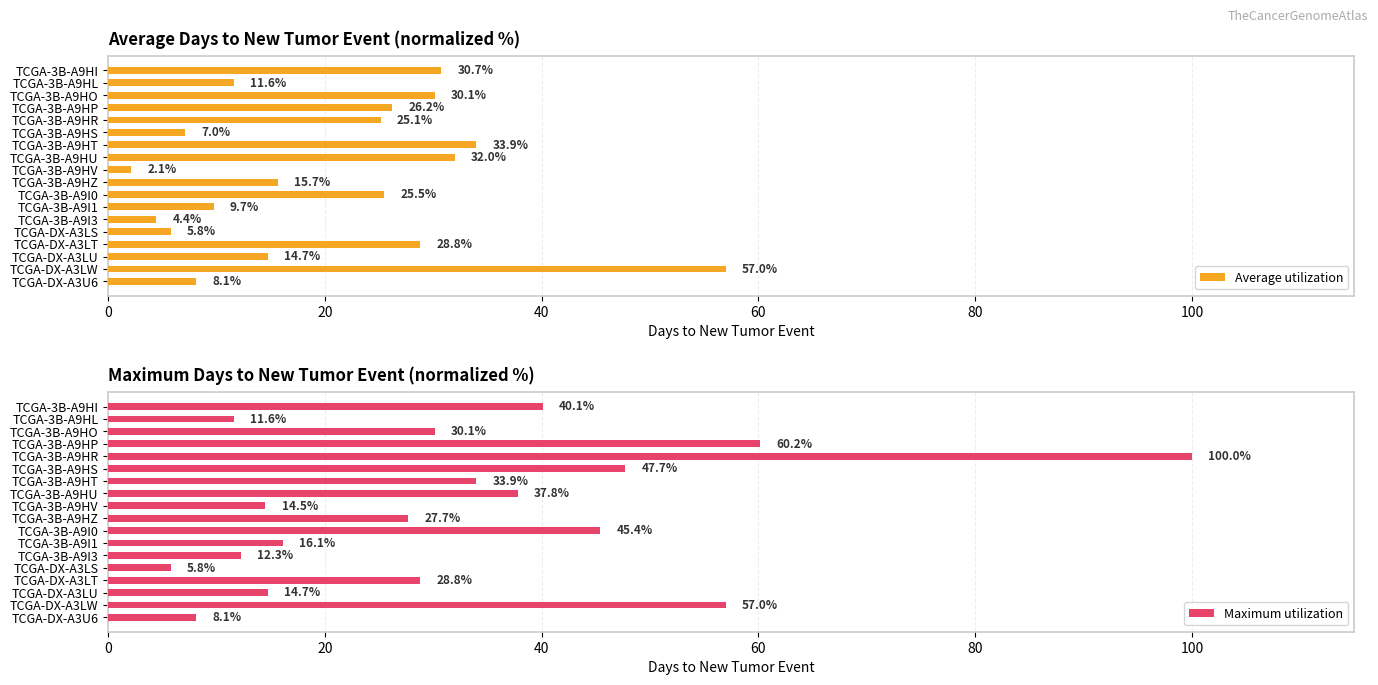

List the labels in order of Average utilization value, largest first.

TCGA-DX-A3LW, TCGA-3B-A9HT, TCGA-3B-A9HU, TCGA-3B-A9HI, TCGA-3B-A9HO, TCGA-DX-A3LT, TCGA-3B-A9HP, TCGA-3B-A9I0, TCGA-3B-A9HR, TCGA-3B-A9HZ, TCGA-DX-A3LU, TCGA-3B-A9HL, TCGA-3B-A9I1, TCGA-DX-A3U6, TCGA-3B-A9HS, TCGA-DX-A3LS, TCGA-3B-A9I3, TCGA-3B-A9HV